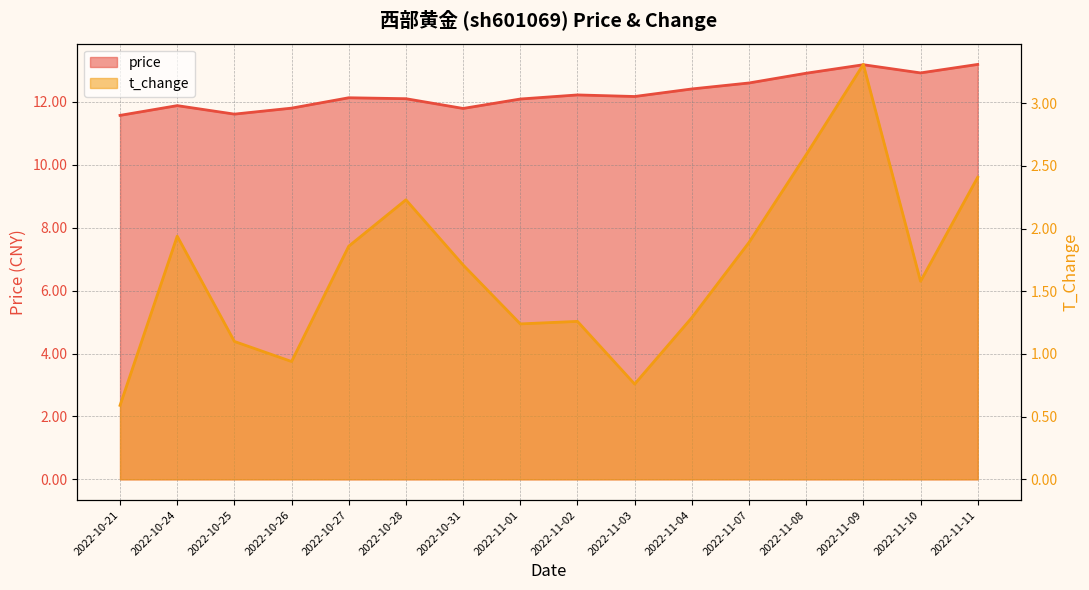

Reading left to right, what are all the values shown in this chart?

price: 2022-10-21=11.6	2022-10-24=11.9	2022-10-25=11.6	2022-10-26=11.8	2022-10-27=12.1	2022-10-28=12.1	2022-10-31=11.8	2022-11-01=12.1	2022-11-02=12.2	2022-11-03=12.2	2022-11-04=12.4	2022-11-07=12.6	2022-11-08=12.9	2022-11-09=13.2	2022-11-10=12.9	2022-11-11=13.2
t_change: 2022-10-21=0.6	2022-10-24=1.9	2022-10-25=1.1	2022-10-26=0.9	2022-10-27=1.9	2022-10-28=2.2	2022-10-31=1.7	2022-11-01=1.2	2022-11-02=1.3	2022-11-03=0.8	2022-11-04=1.3	2022-11-07=1.9	2022-11-08=2.6	2022-11-09=3.3	2022-11-10=1.6	2022-11-11=2.4